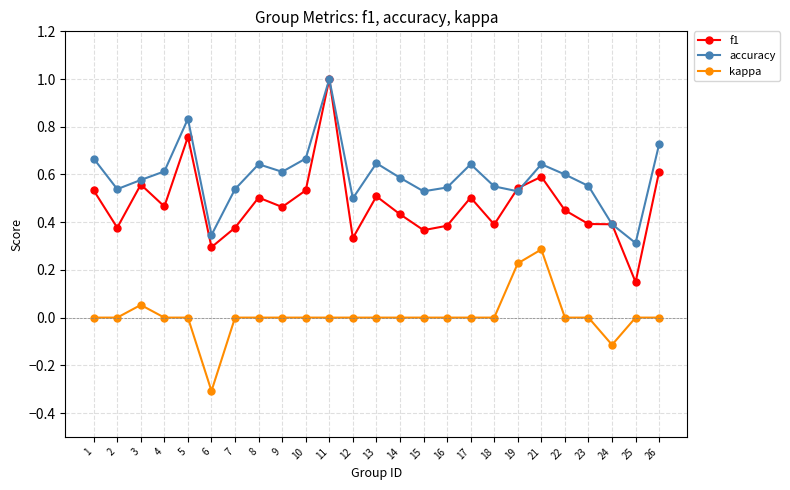

The accuracy series shows 0.9 at 9. True or false?

False